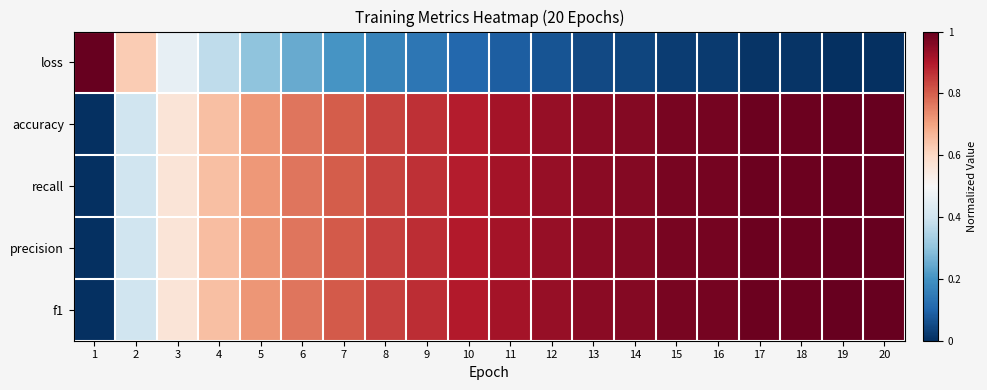

Reading left to right, transcribe all the data shown in this chart.

loss: 1=1.0	2=0.6	3=0.5	4=0.4	5=0.3	6=0.2	7=0.2	8=0.2	9=0.1	10=0.1	11=0.1	12=0.1	13=0.1	14=0.0	15=0.0	16=0.0	17=0.0	18=0.0	19=0.0	20=0.0
accuracy: 1=0.0	2=0.4	3=0.6	4=0.7	5=0.7	6=0.8	7=0.8	8=0.8	9=0.9	10=0.9	11=0.9	12=0.9	13=1.0	14=1.0	15=1.0	16=1.0	17=1.0	18=1.0	19=1.0	20=1.0
recall: 1=0.0	2=0.4	3=0.6	4=0.7	5=0.7	6=0.8	7=0.8	8=0.8	9=0.9	10=0.9	11=0.9	12=0.9	13=1.0	14=1.0	15=1.0	16=1.0	17=1.0	18=1.0	19=1.0	20=1.0
precision: 1=0.0	2=0.4	3=0.6	4=0.7	5=0.7	6=0.8	7=0.8	8=0.8	9=0.9	10=0.9	11=0.9	12=0.9	13=1.0	14=1.0	15=1.0	16=1.0	17=1.0	18=1.0	19=1.0	20=1.0
f1: 1=0.0	2=0.4	3=0.6	4=0.7	5=0.7	6=0.8	7=0.8	8=0.8	9=0.9	10=0.9	11=0.9	12=0.9	13=1.0	14=1.0	15=1.0	16=1.0	17=1.0	18=1.0	19=1.0	20=1.0